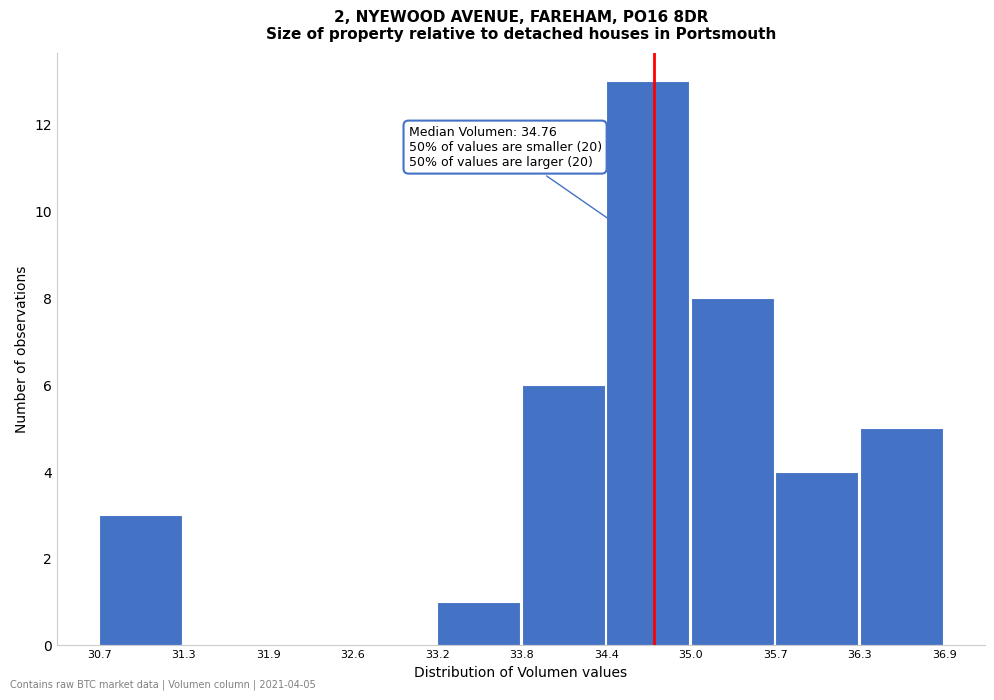

Which range on the x-axis has the tallest bar?

34.4 to 35.0